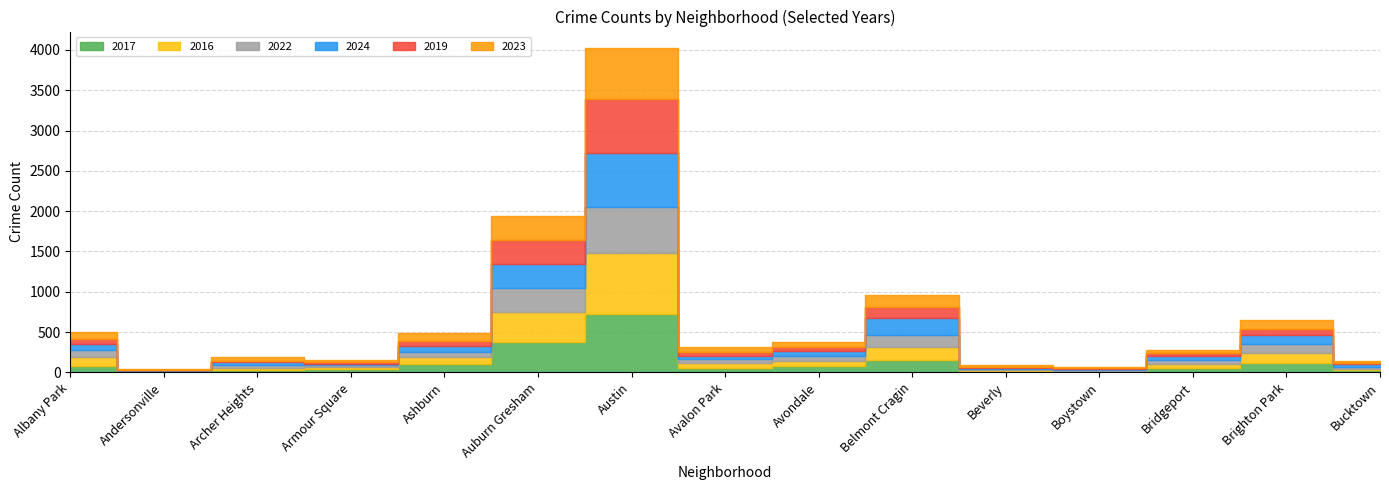

How many times do 2023 and 2022 cross each other?

8